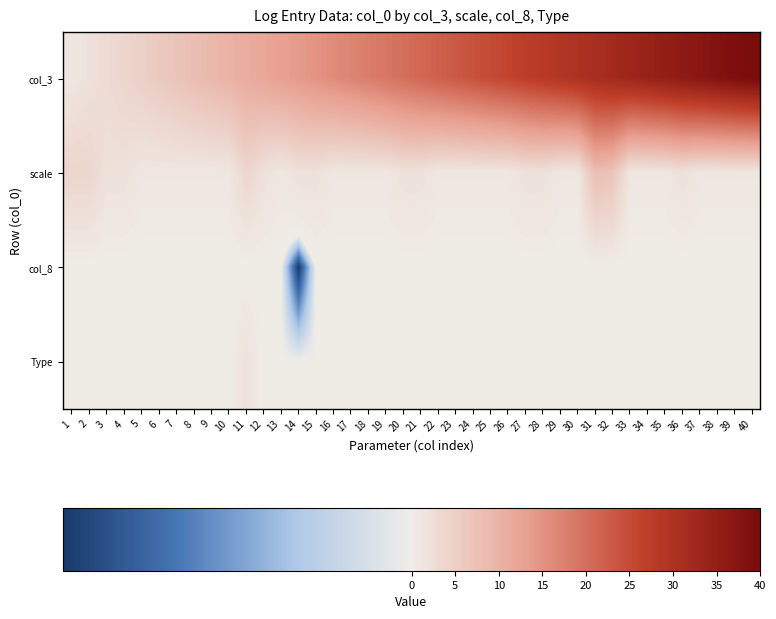

Reading left to right, list all the values displayed in this chart.

col_3: 1=1	2=2	3=3	4=4	5=5	6=6	7=7	8=8	9=9	10=10	11=11	12=12	13=13	14=14	15=15	16=16	17=17	18=18	19=19	20=20	21=21	22=22	23=23	24=24	25=25	26=26	27=27	28=28	29=29	30=30	31=31	32=32	33=33	34=34	35=35	36=36	37=37	38=38	39=39	40=40
scale: 1=4	2=4	3=2	4=2	5=1	6=1	7=1	8=1	9=1	10=1	11=4	12=2	13=1	14=2	15=2	16=1	17=1	18=1	19=1	20=2	21=2	22=1	23=1	24=1	25=1	26=1	27=2	28=2	29=1	30=1	31=8	32=7	33=1	34=1	35=1	36=2	37=1	38=1	39=1	40=1
col_8: 1=0	2=0	3=0	4=0	5=0	6=0	7=0	8=0	9=0	10=0	11=0	12=0	13=0	14=-1	15=0	16=0	17=0	18=0	19=0	20=0	21=0	22=0	23=0	24=0	25=0	26=0	27=0	28=0	29=0	30=0	31=0	32=0	33=0	34=0	35=0	36=0	37=0	38=0	39=0	40=0
Type: 1=0	2=0	3=0	4=0	5=0	6=0	7=0	8=0	9=0	10=0	11=2	12=0	13=0	14=0	15=0	16=0	17=0	18=0	19=0	20=0	21=0	22=0	23=0	24=0	25=0	26=0	27=0	28=0	29=0	30=0	31=0	32=0	33=0	34=0	35=0	36=0	37=0	38=0	39=0	40=0